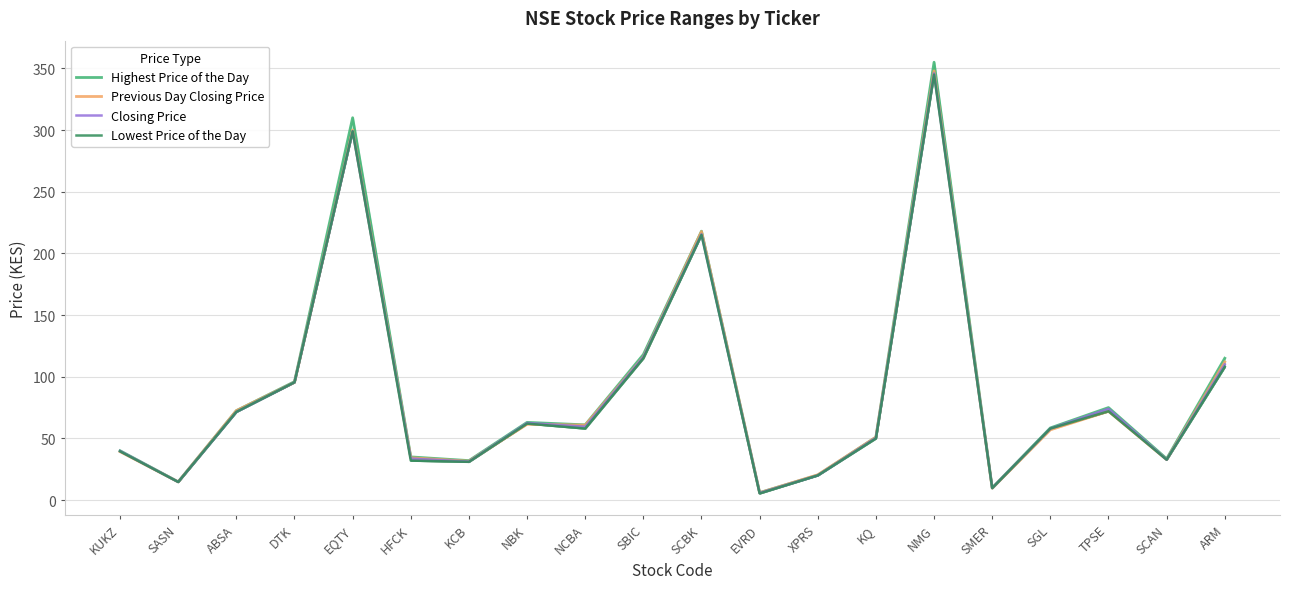

What is the sum of all Closing Price values?

1745.7